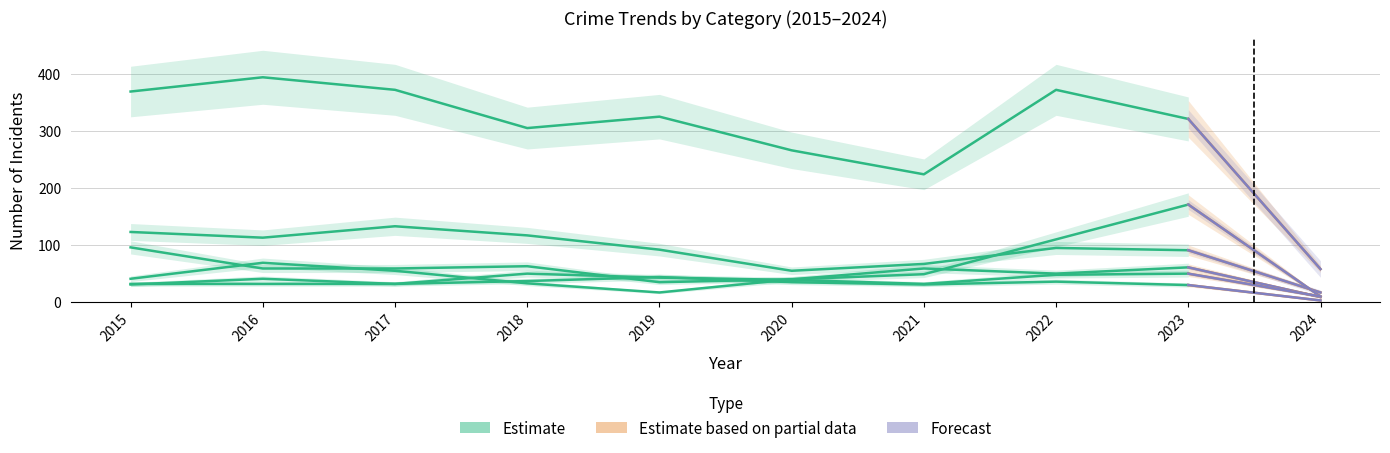

What is the total value across all series at 2015?

692